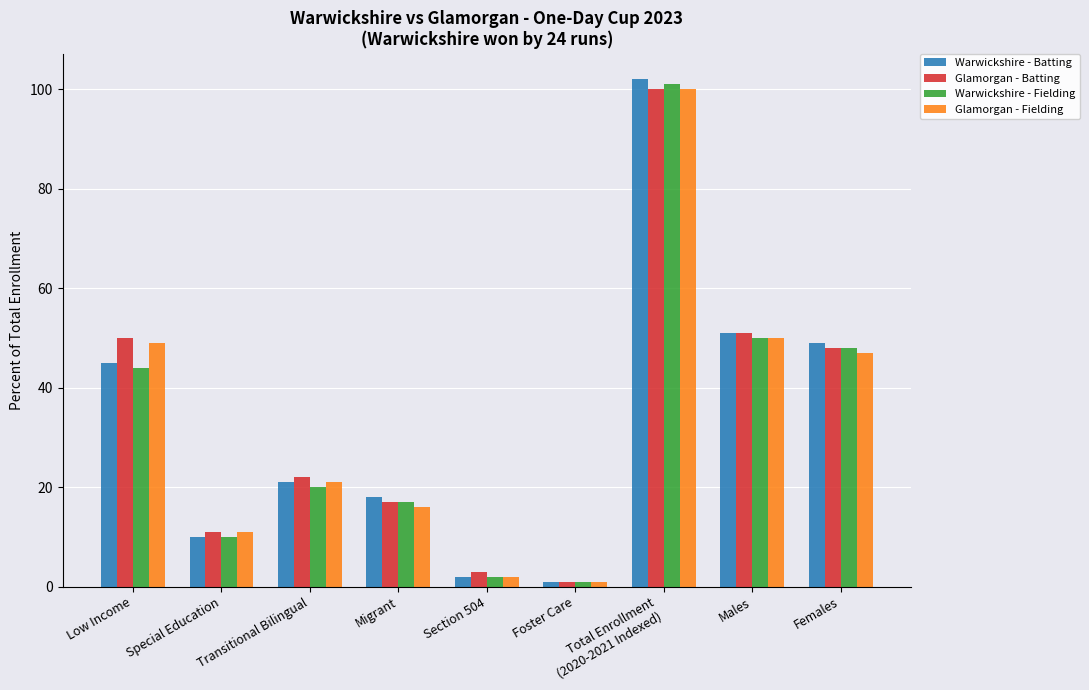

What are all the series names shown in the legend?

Warwickshire - Batting, Glamorgan - Batting, Warwickshire - Fielding, Glamorgan - Fielding